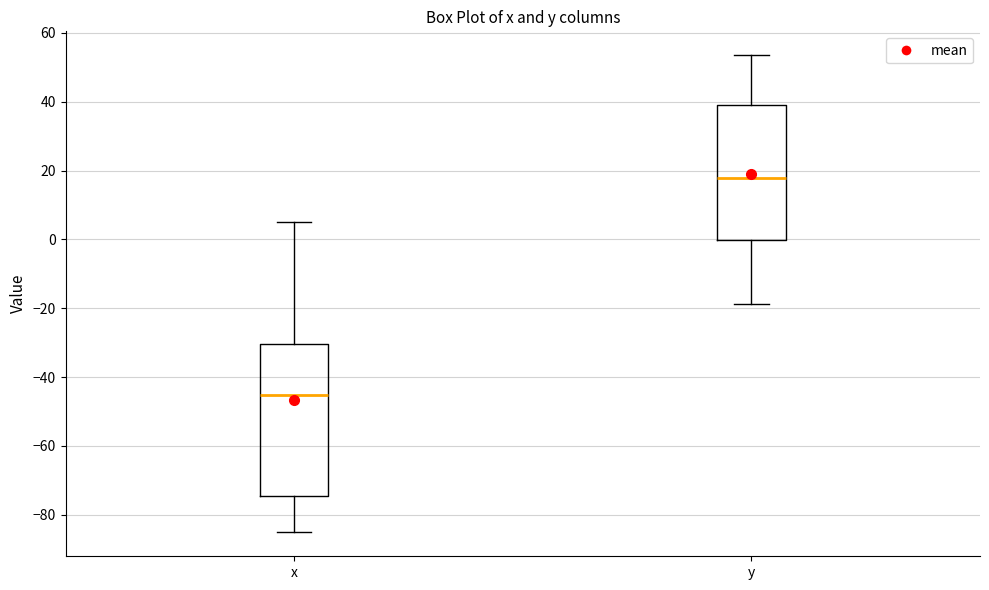

Reading left to right, transcribe this box plot: for each box, give where its median line is, the range the box spans, and where its two whiskers end, as read against the y-axis. The values are not printed on the chart, so give them approximately, as read against the axis.

x: median -46, box -74 to -30, whiskers -86 to 6
y: median 18, box 0 to 38, whiskers -18 to 54